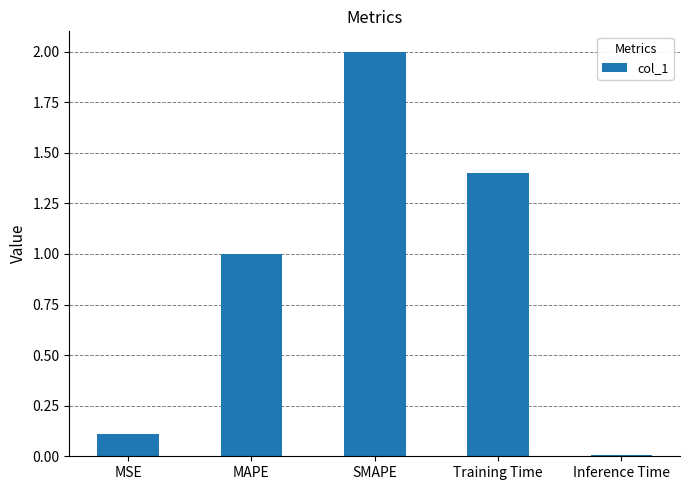

Which has a higher value, SMAPE or MAPE?

SMAPE